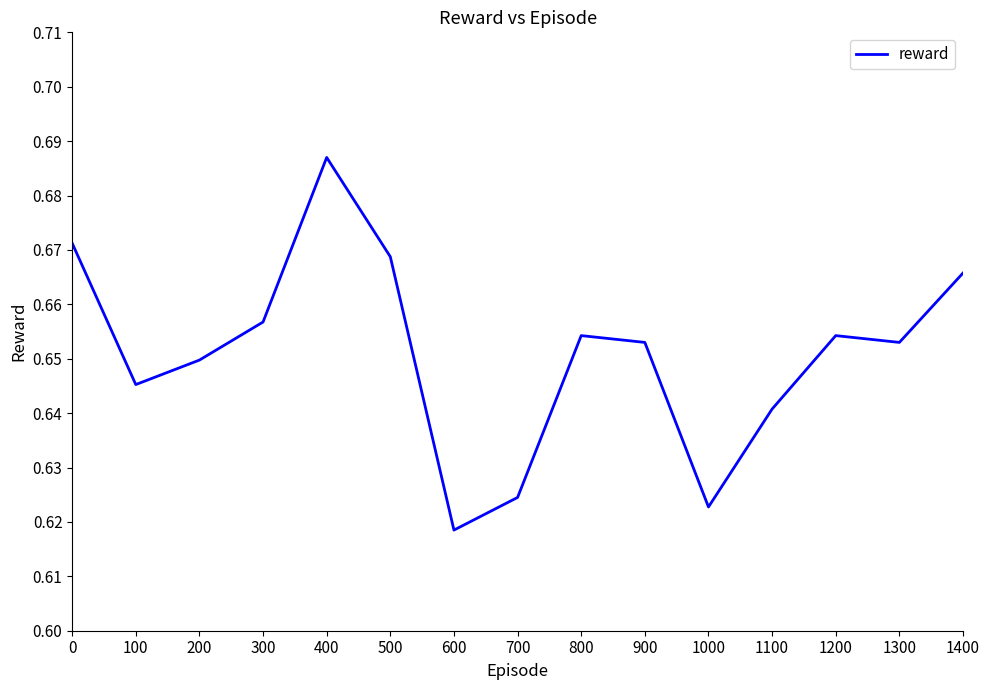

Count the number of data series in this chart.

1